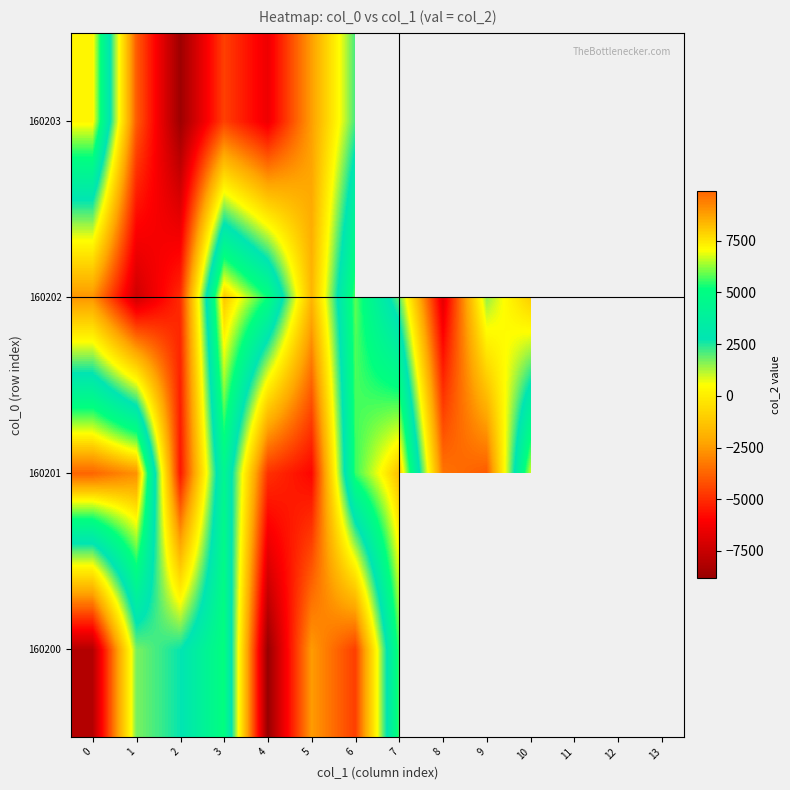

What is the total value across all series at 2?

-16508.3